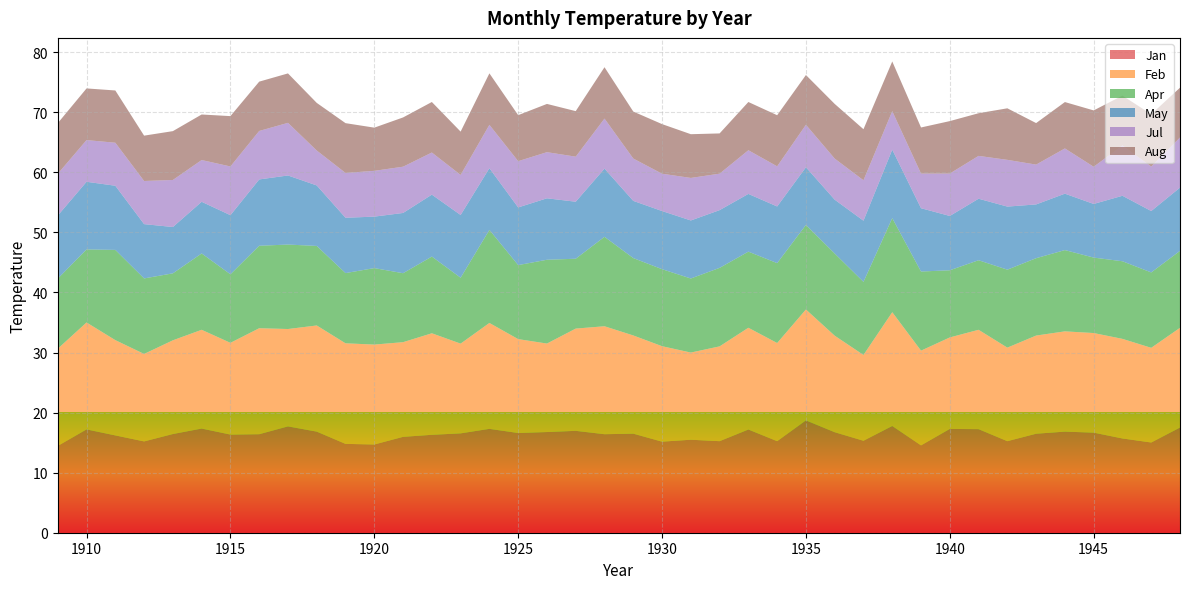

Reading left to right, list all the values displayed in this chart.

Jan: 14.4	17.2	16.2	15.2	16.4	17.3	16.3	16.4	17.7	16.8	14.8	14.7	16.0	16.3	16.5	17.3	16.6	16.8	17.0	16.4	16.5	15.2	15.5	15.2	17.2	15.2	18.7	16.7	15.3	17.8	14.5	17.3	17.2	15.2	16.5	16.8	16.7	15.7	15.0	17.5
Feb: 16.2	17.8	15.9	14.6	15.6	16.4	15.3	17.6	16.2	17.7	16.7	16.6	15.8	16.9	14.9	17.6	15.6	14.7	17.0	18.0	16.4	15.9	14.5	15.8	16.9	16.3	18.5	16.1	14.3	18.9	15.8	15.2	16.5	15.6	16.3	16.7	16.6	16.6	15.8	16.6
Apr: 11.7	12.2	15.0	12.6	11.2	12.7	11.4	13.7	14.1	13.2	11.7	12.7	11.5	12.8	11.0	15.5	12.3	13.9	11.6	14.9	12.9	12.8	12.3	13.1	12.7	13.3	14.1	13.7	12.2	15.7	13.2	11.2	11.6	13.0	12.9	13.5	12.6	12.9	12.6	12.8
May: 10.5	11.3	10.7	9.0	7.7	8.6	9.8	11.0	11.5	10.1	9.2	8.6	10.0	10.3	10.4	10.3	9.6	10.2	9.5	11.3	9.5	9.7	9.7	9.6	9.6	9.4	9.6	9.0	10.2	11.4	10.5	9.0	10.2	10.5	8.9	9.4	8.9	10.9	10.2	10.5
Jul: 7.0	6.9	7.2	7.2	7.8	7.0	8.1	8.1	8.8	5.8	7.5	7.6	7.7	7.0	6.7	7.2	7.7	7.7	7.5	8.3	7.0	6.2	7.1	6.1	7.3	6.7	7.1	6.8	6.7	6.4	5.8	7.1	7.1	7.8	6.6	7.5	6.2	8.4	7.4	8.3
Aug: 8.4	8.6	8.7	7.5	8.1	7.6	8.4	8.2	8.2	7.9	8.3	7.2	8.2	8.4	7.2	8.6	7.7	8.0	7.6	8.6	7.8	8.3	7.3	6.7	8.0	8.5	8.3	9.1	8.5	8.3	7.7	8.7	7.1	8.6	6.9	7.7	9.4	8.3	8.7	8.3